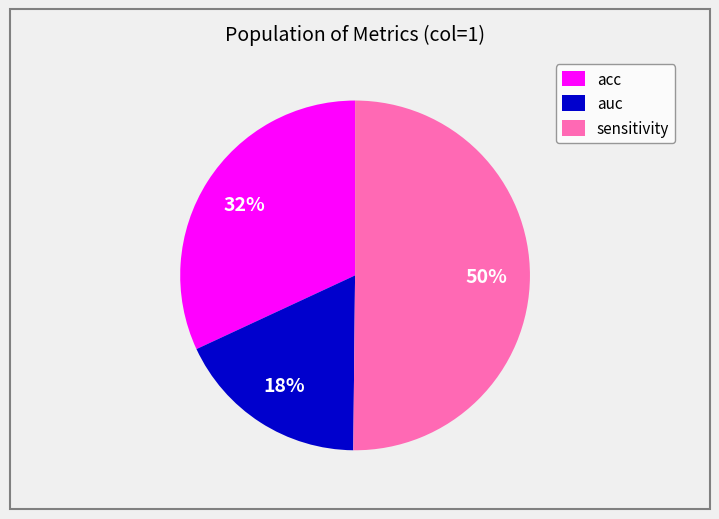

The auc slice represents 30% of the pie. True or false?

False